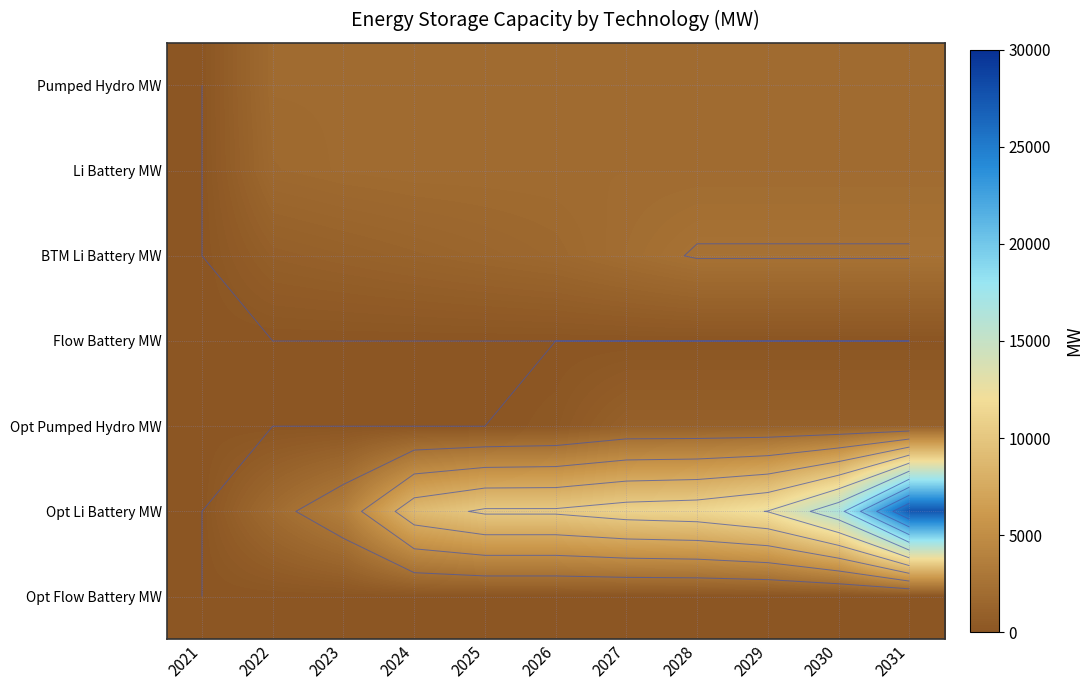

What is the difference between the BTM Li Battery MW values at 2027 and 2023?

1068.4